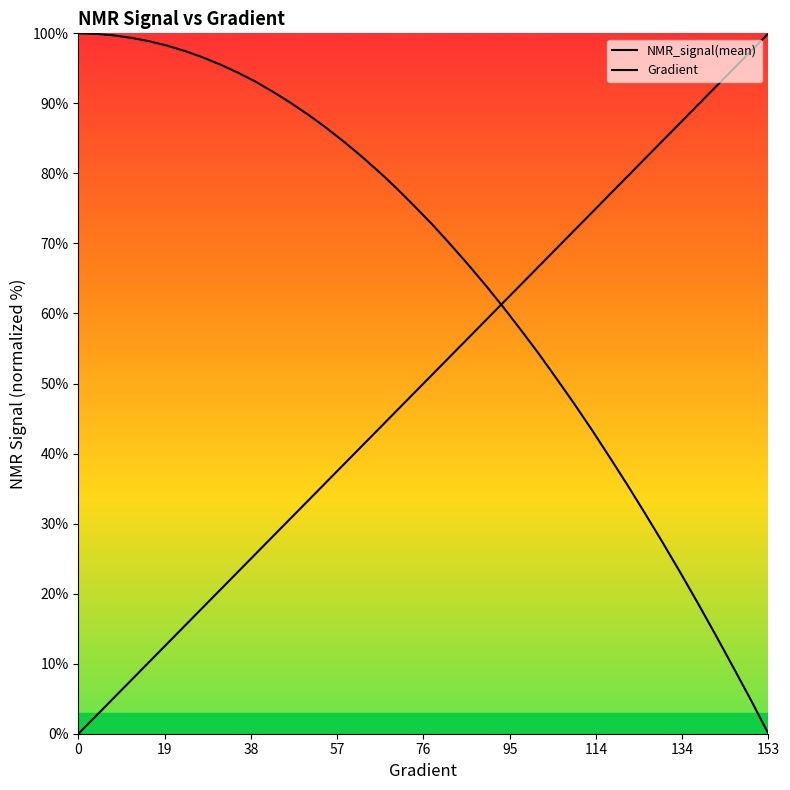

True or false: Gradient has more than 0 points higher than both neighbors.

False